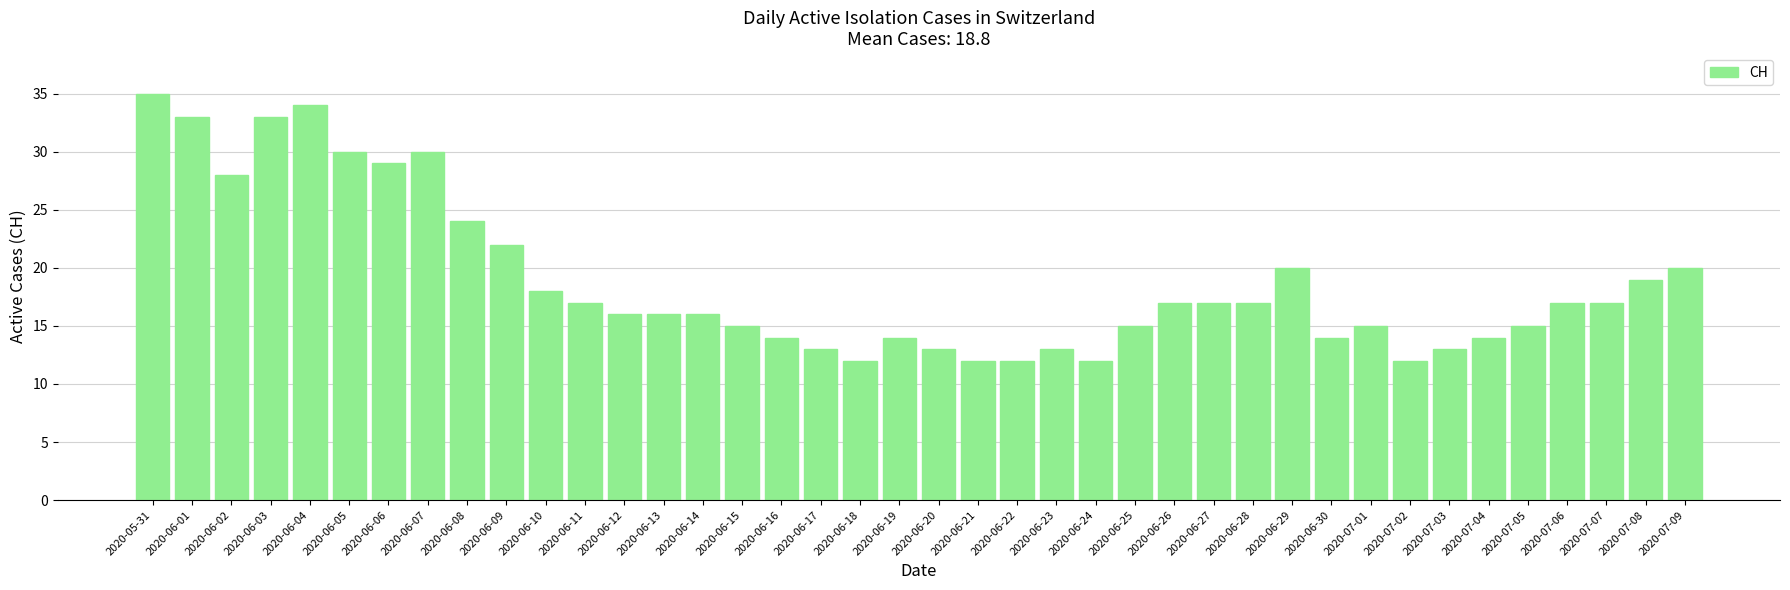

Reading left to right, list all the values displayed in this chart.

35	33	28	33	34	30	29	30	24	22	18	17	16	16	16	15	14	13	12	14	13	12	12	13	12	15	17	17	17	20	14	15	12	13	14	15	17	17	19	20